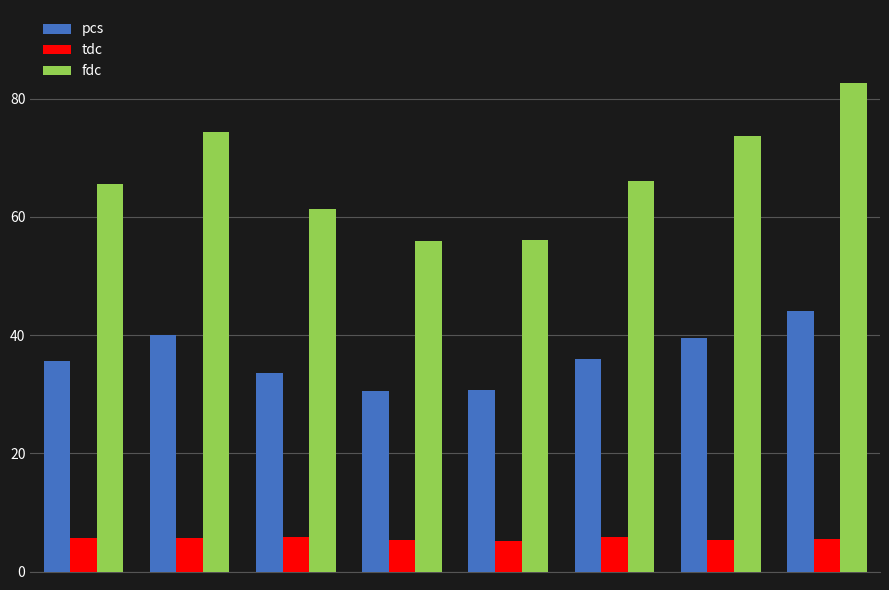

What is the greatest value displayed?

82.6